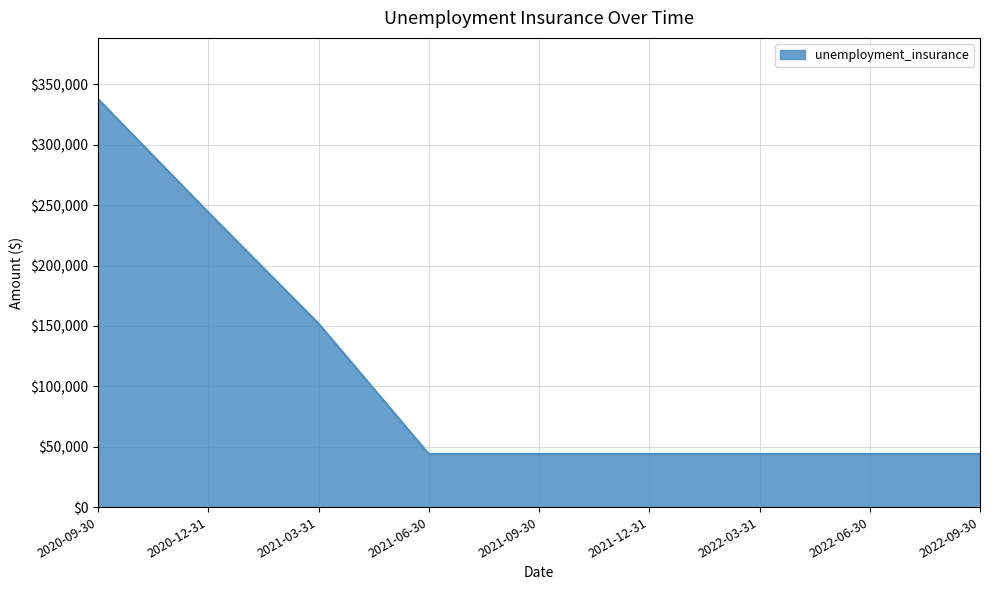

The value at 2022-09-30 is 44000. True or false?

True